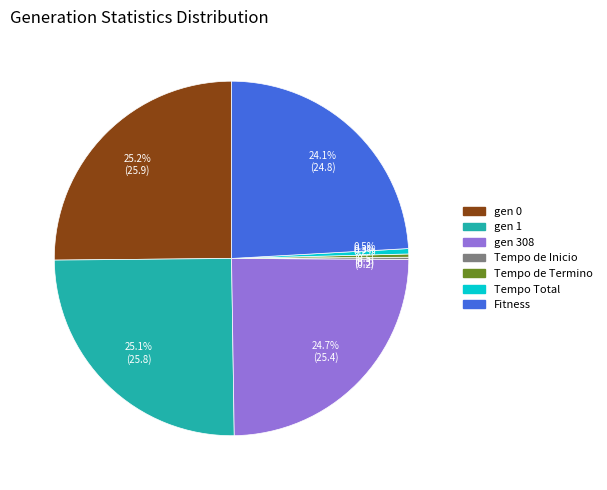

What portion of the pie excludes gen 0?

74.8%